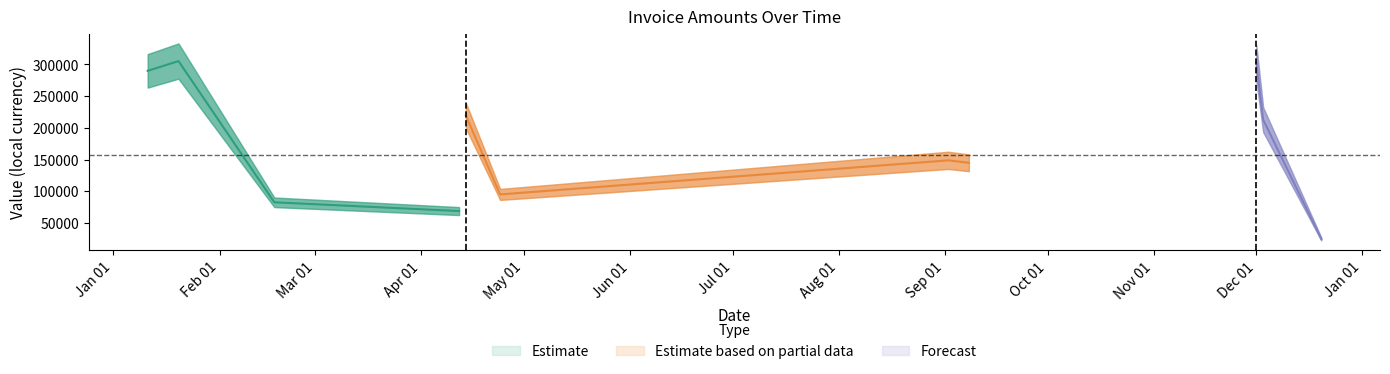

Where does the Total series first go above 162502?

2017-01-11